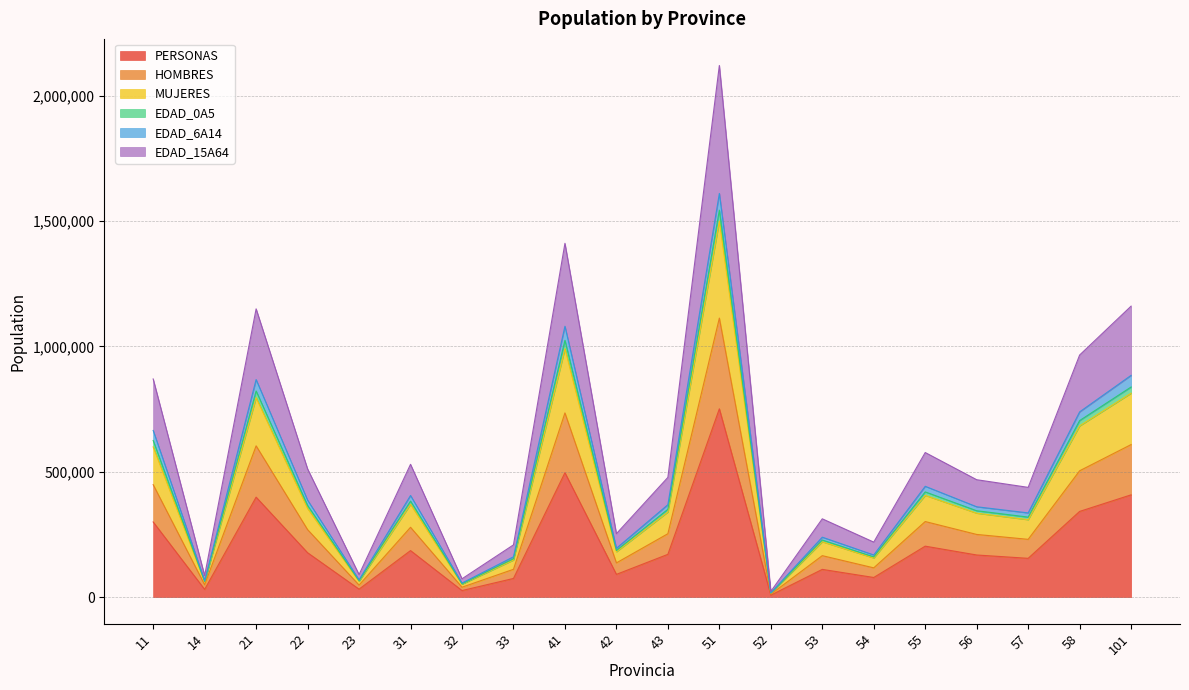

The EDAD_15A64 series shows 75289 at 32. True or false?

False